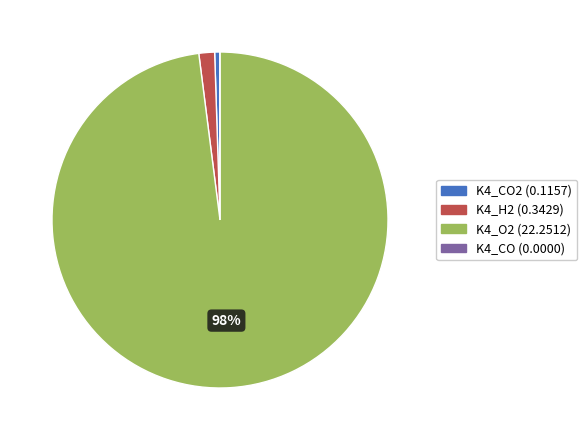

Is there a majority slice in this chart?

Yes